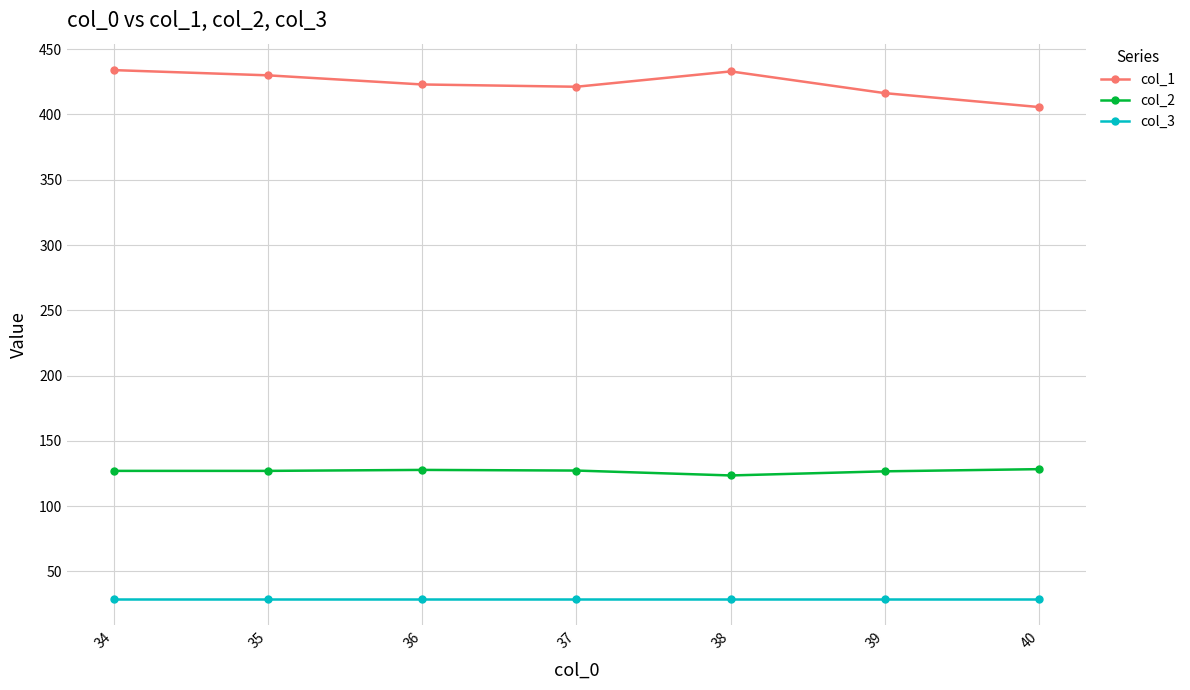

Which series has the largest total across all categories?

col_1